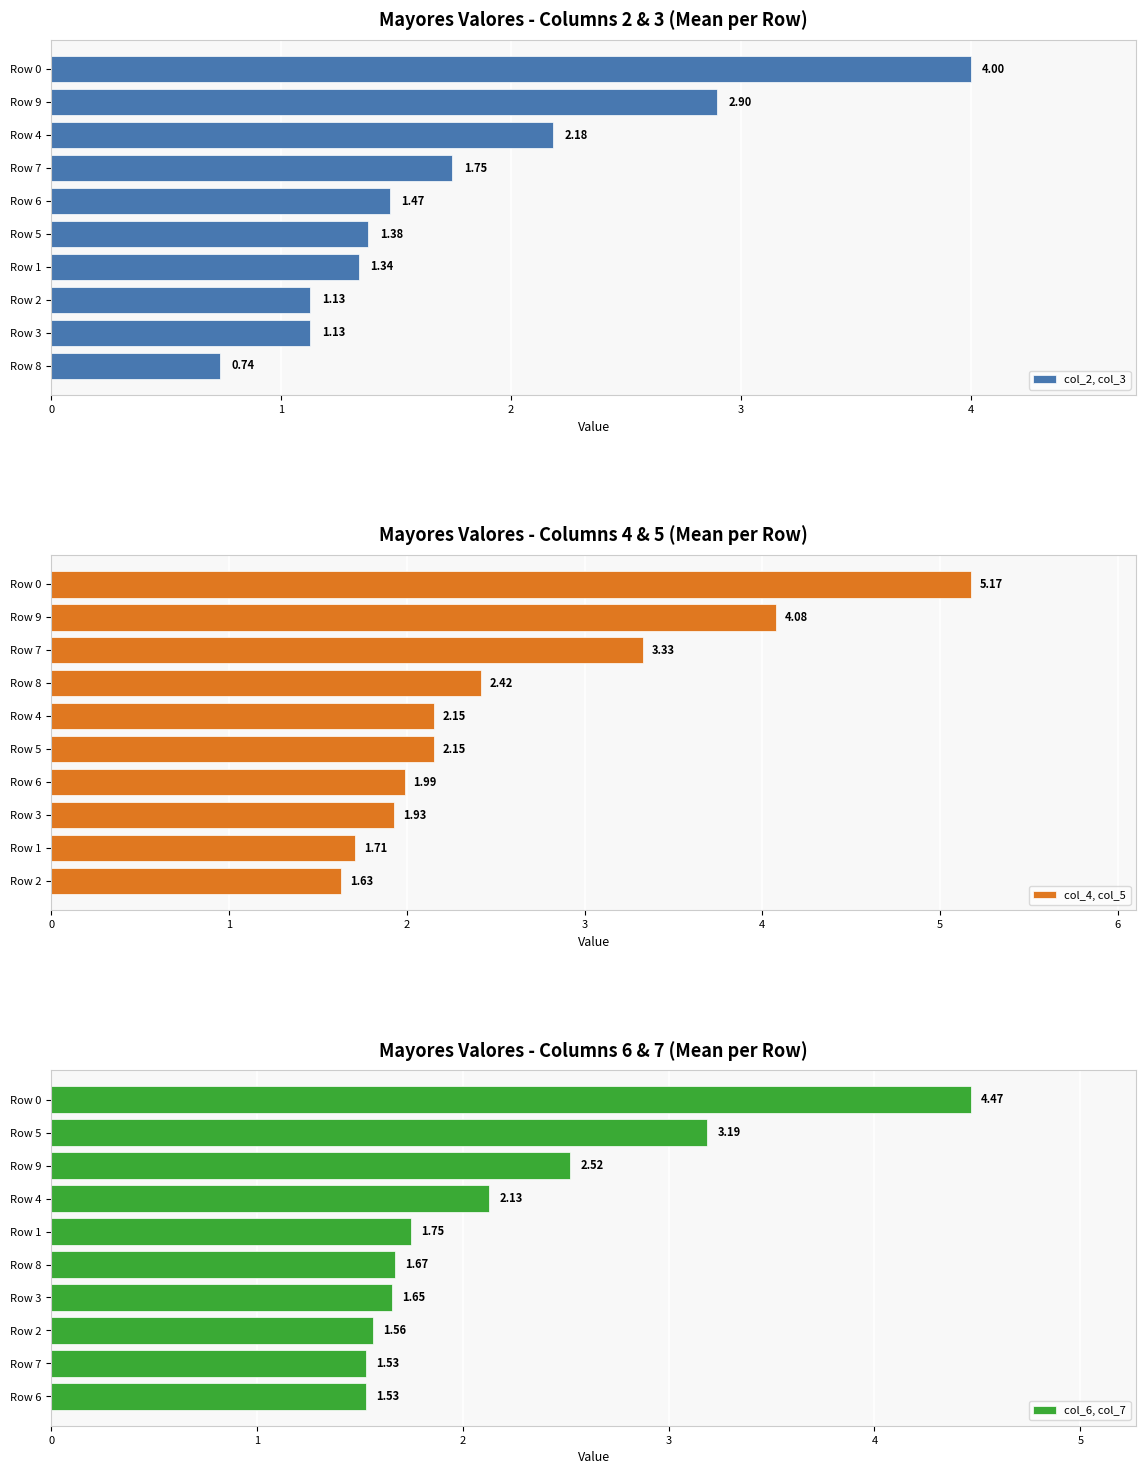

What is the sum of all col_2, col_3 values?

18.0